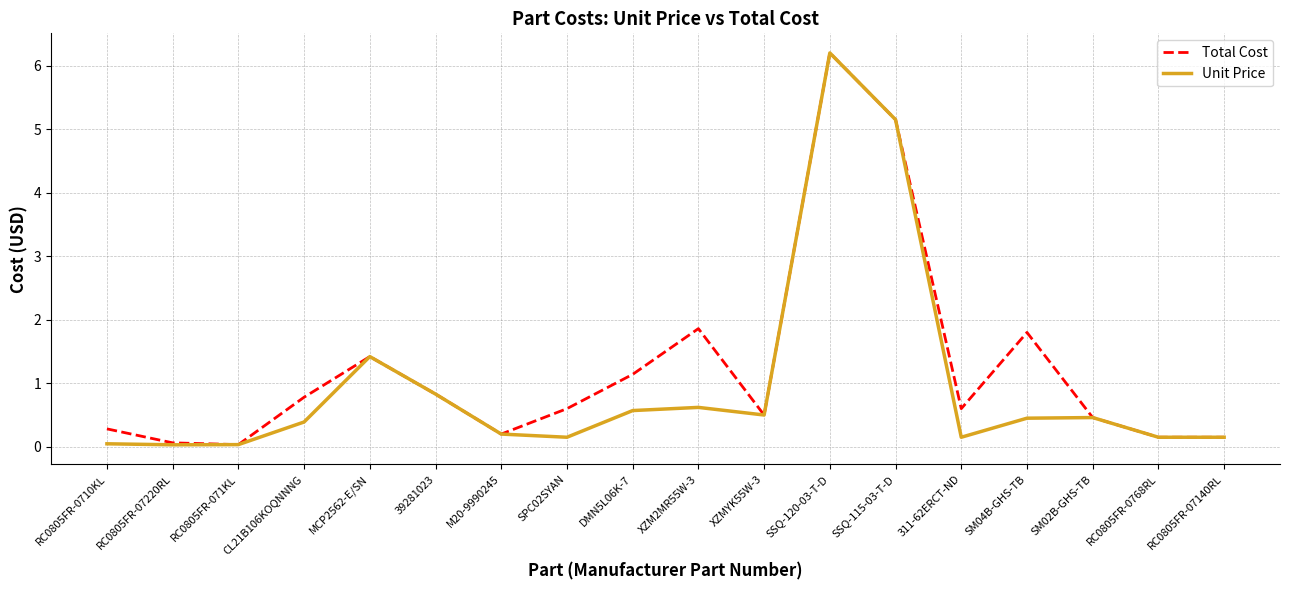

How many lines are shown in the chart?

2